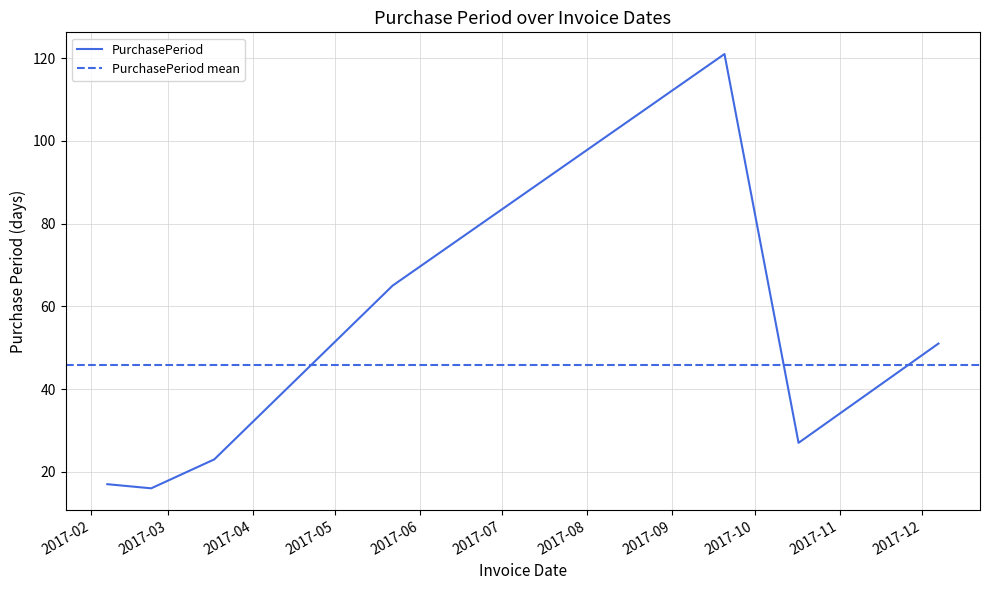

Where does the data first go above 27?

2017-05-22